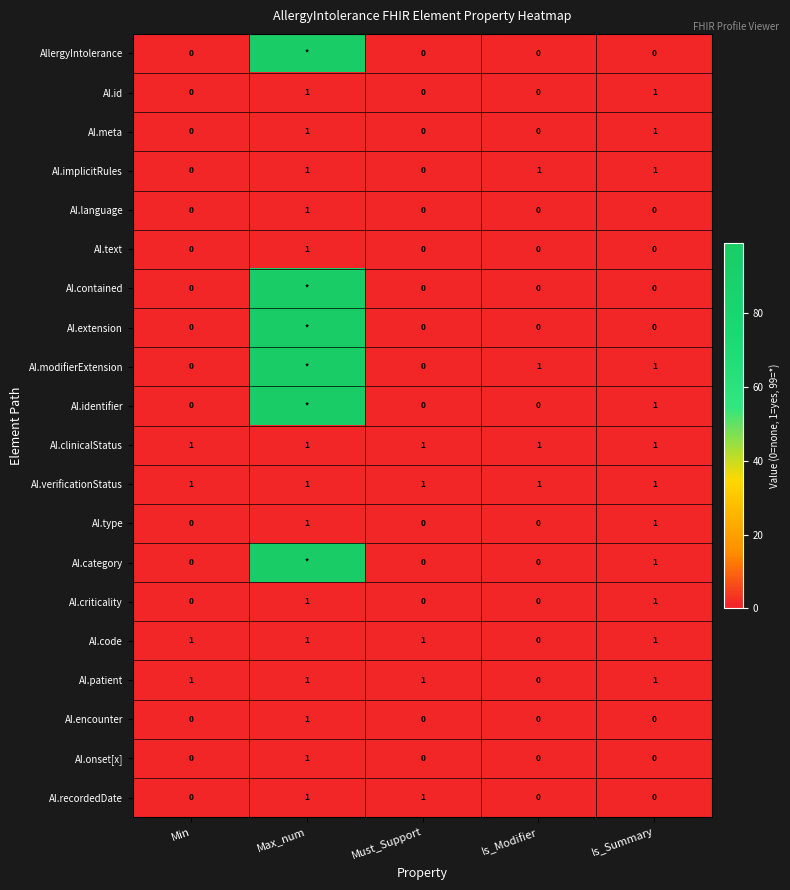

True or false: AI.language has a value of 0 at Must_Support.

True